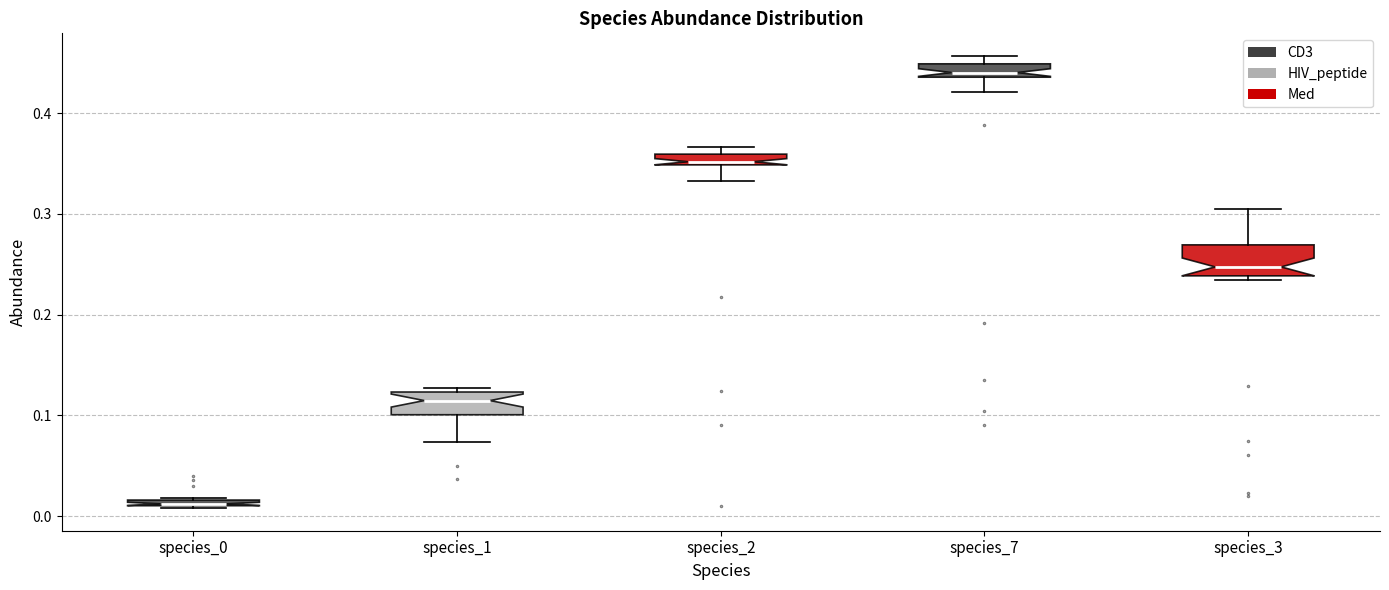

Where is the lower edge of the box for species_3 on the y-axis? The values are not printed on the chart, so give them approximately, as read against the axis.

0.24